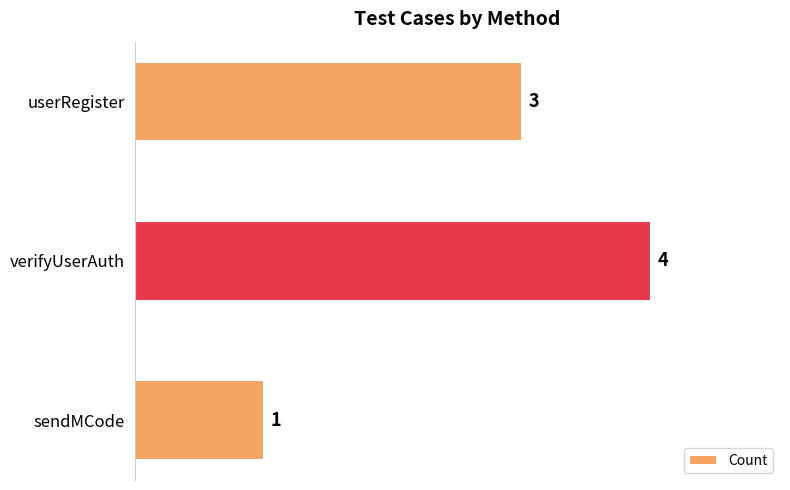

Between sendMCode and verifyUserAuth, which is larger?

verifyUserAuth